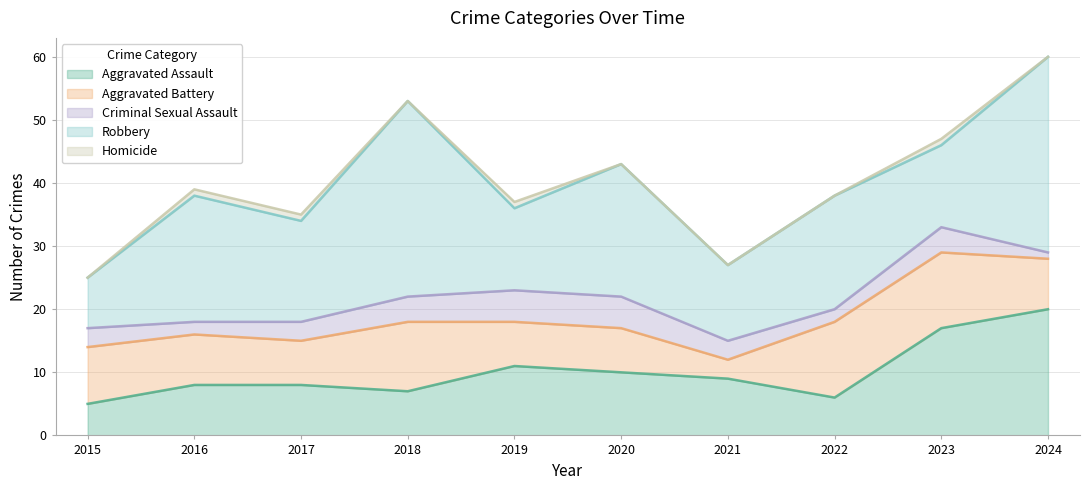

How many positive values does the Homicide series have?

4